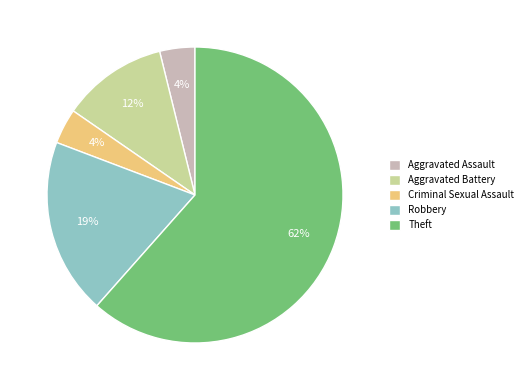

What percentage is the Robbery slice, to the nearest percent?

19%